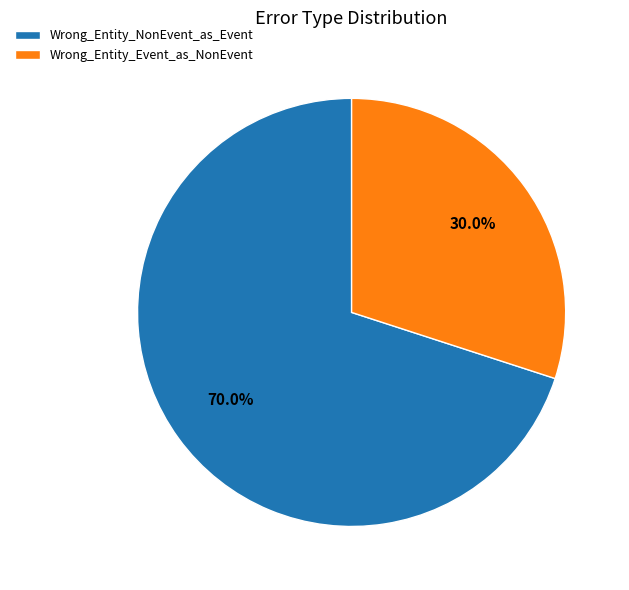

Approximately how many times larger is the value at Wrong_Entity_NonEvent_as_Event compared to Wrong_Entity_Event_as_NonEvent?

2.3